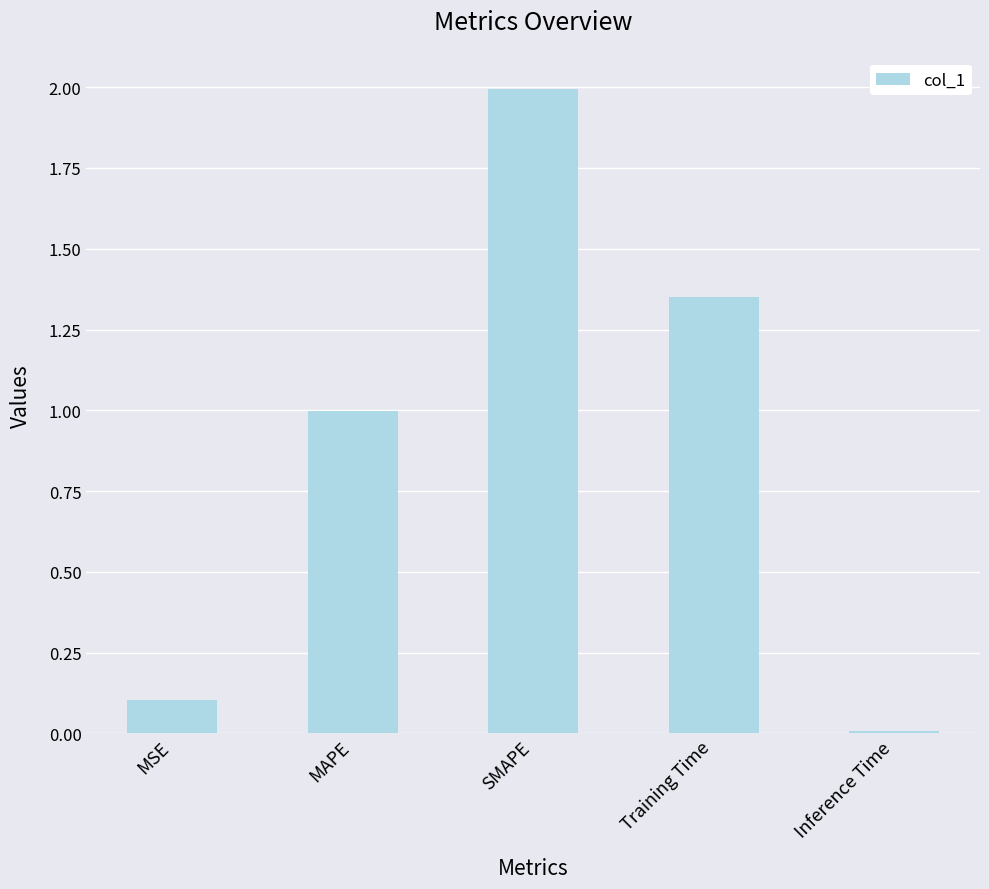

What is the sum of the values at MAPE and MSE?

1.1